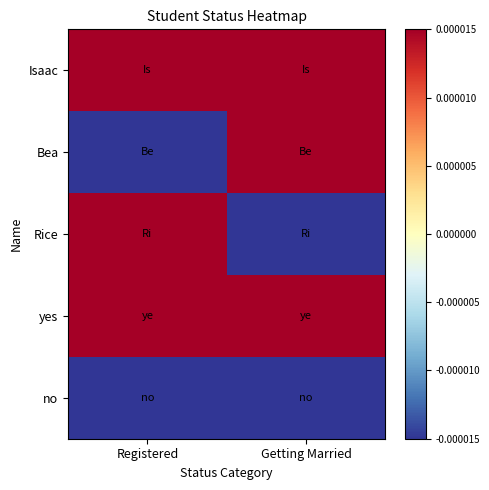

Which series has the largest total across all categories?

Isaac